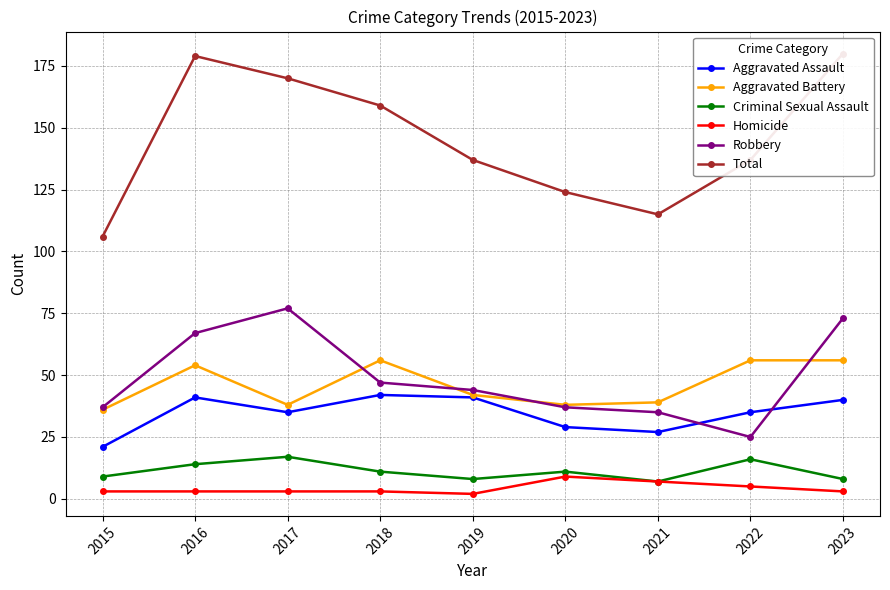

What is the approximate value of Homicide at 2023?

3